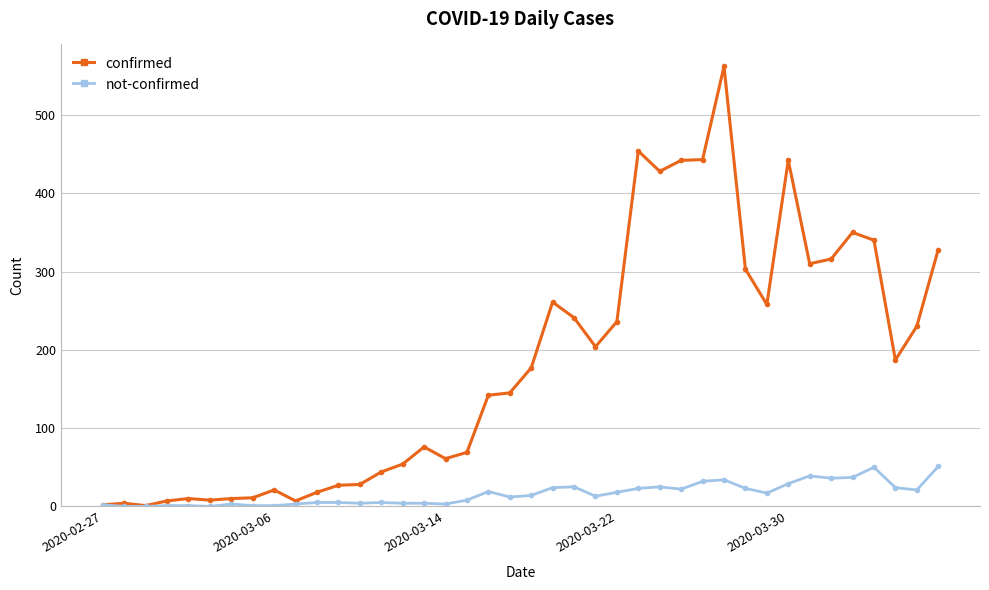

At how many categories does at least one series exceed 554?

1